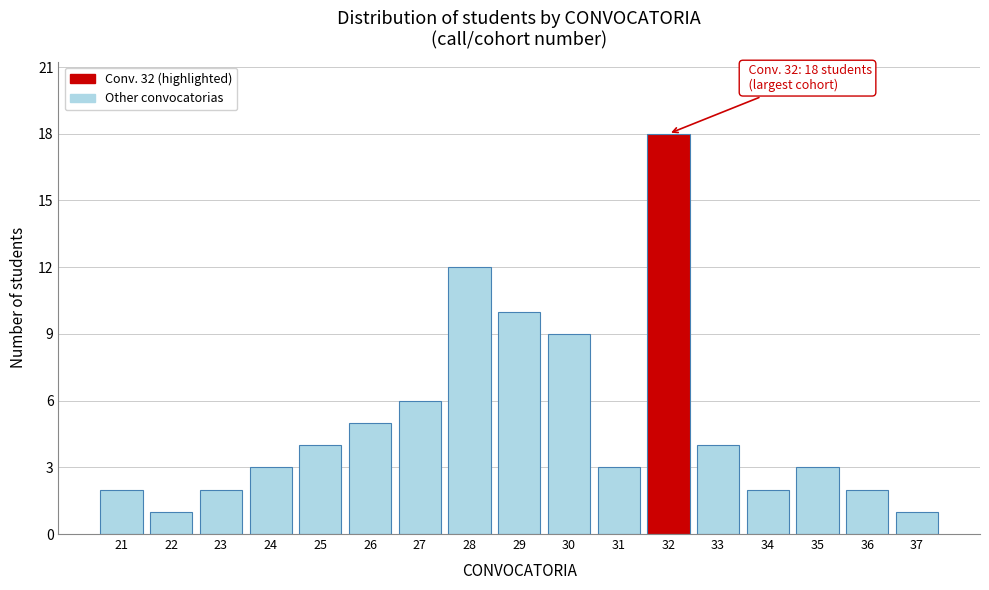

Reading left to right, transcribe all the data shown in this chart.

2	1	2	3	4	5	6	12	10	9	3	18	4	2	3	2	1